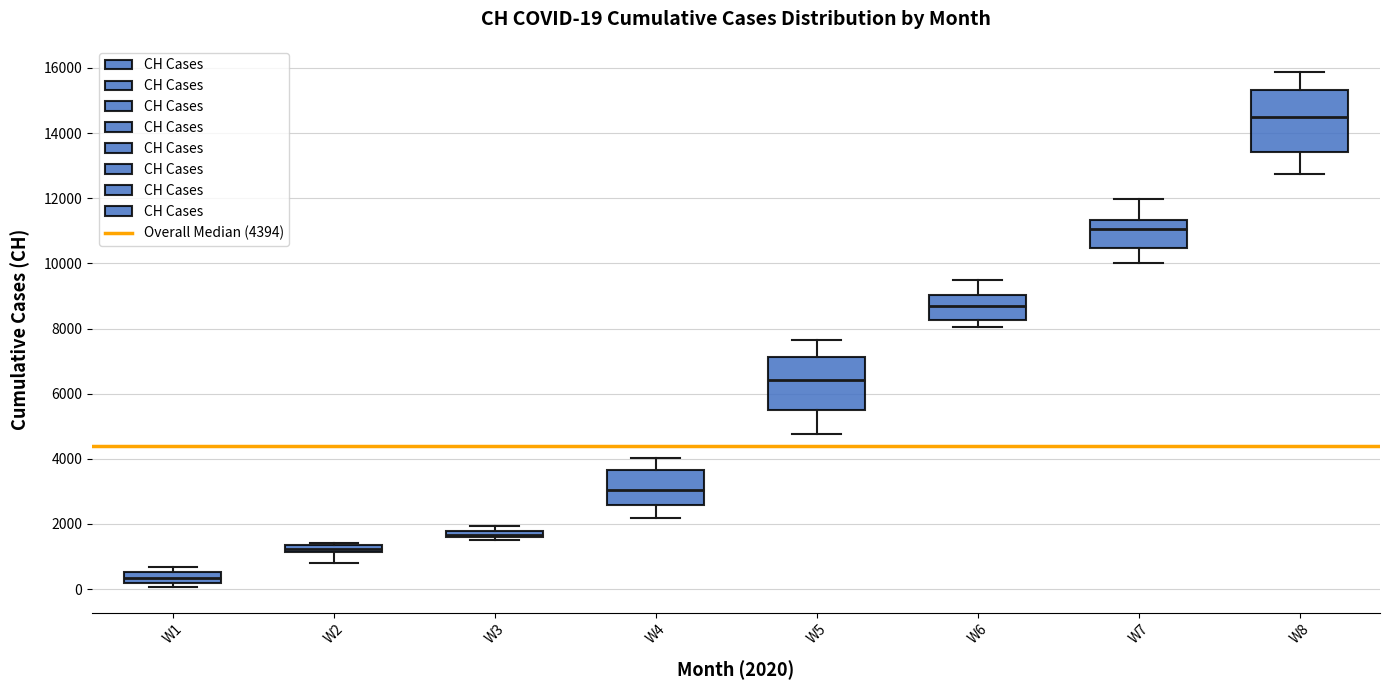

Comparing the boxes themselves (not the whiskers), which one is the tallest?

W8